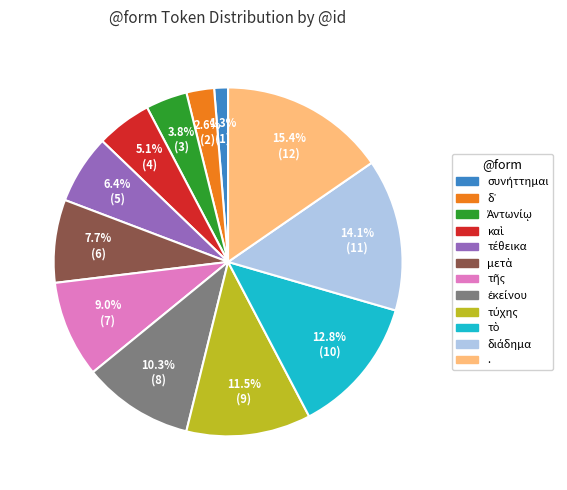

Is there a majority slice in this chart?

No